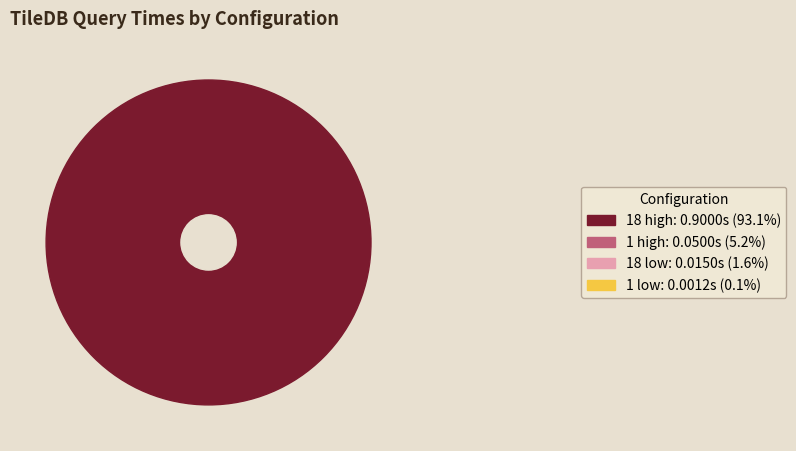

The 18 low slice represents 1% of the pie. True or false?

False